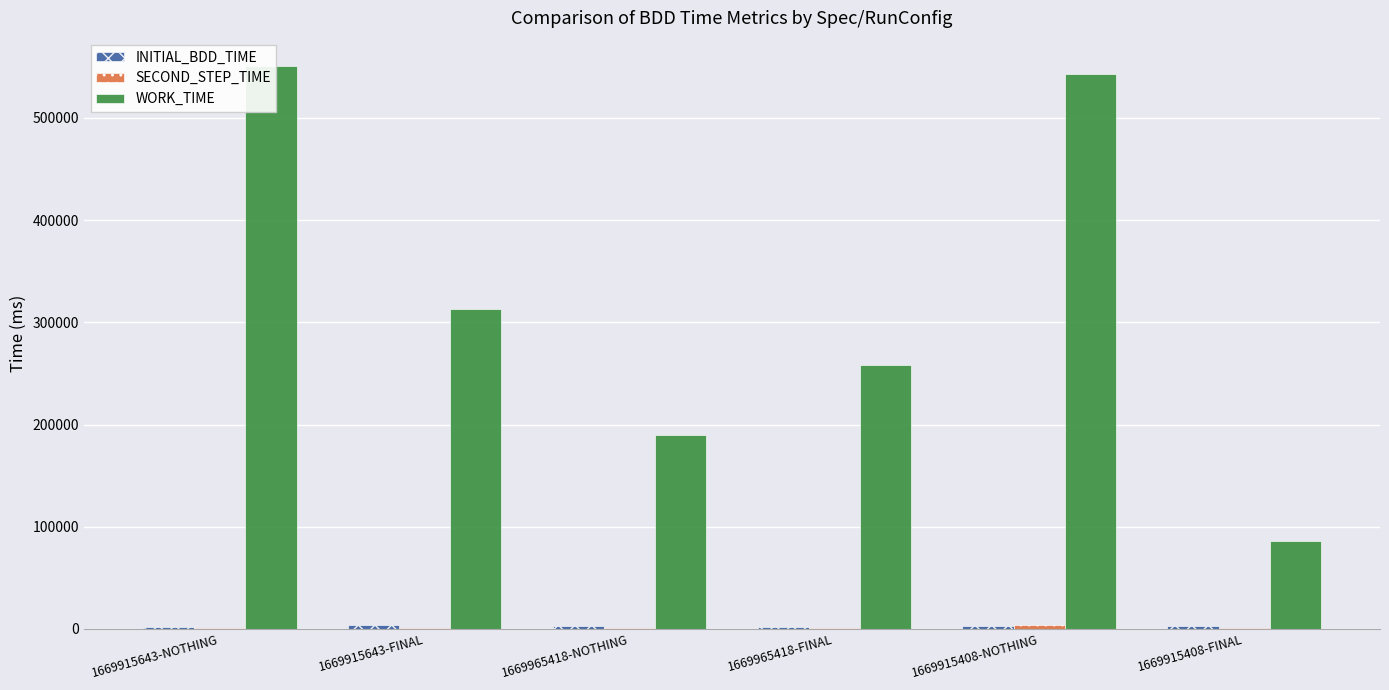

Reading left to right, list all the values displayed in this chart.

INITIAL_BDD_TIME: 1669915643-NOTHING=2312	1669915643-FINAL=3344	1669965418-NOTHING=2484	1669965418-FINAL=2188	1669915408-NOTHING=2660	1669915408-FINAL=2987
SECOND_STEP_TIME: 1669915643-NOTHING=531	1669915643-FINAL=500	1669965418-NOTHING=454	1669965418-FINAL=516	1669915408-NOTHING=4038	1669915408-FINAL=1085
WORK_TIME: 1669915643-NOTHING=550857	1669915643-FINAL=313259	1669965418-NOTHING=189880	1669965418-FINAL=258346	1669915408-NOTHING=543199	1669915408-FINAL=86412